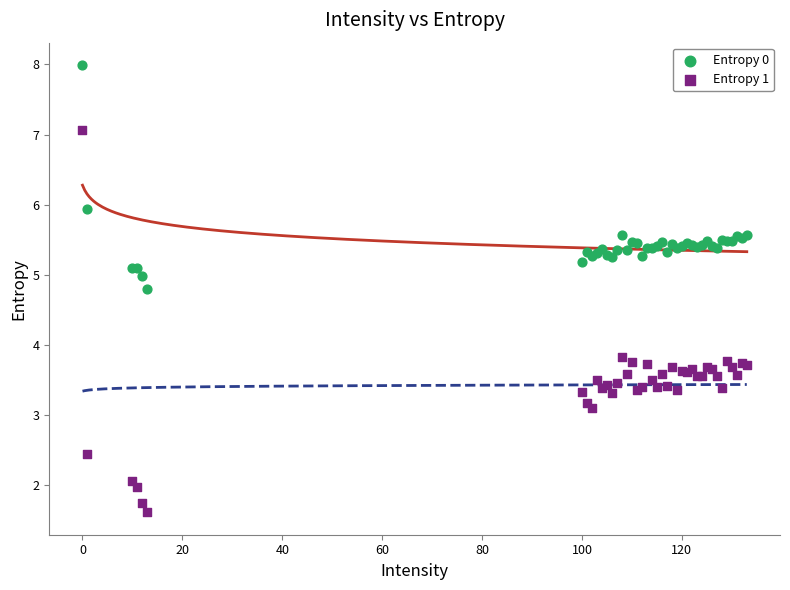

What is the X range (max minus min) for the scatter plot?

133.0